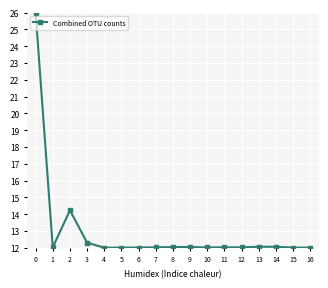

The value at 13 is 3.1. True or false?

False